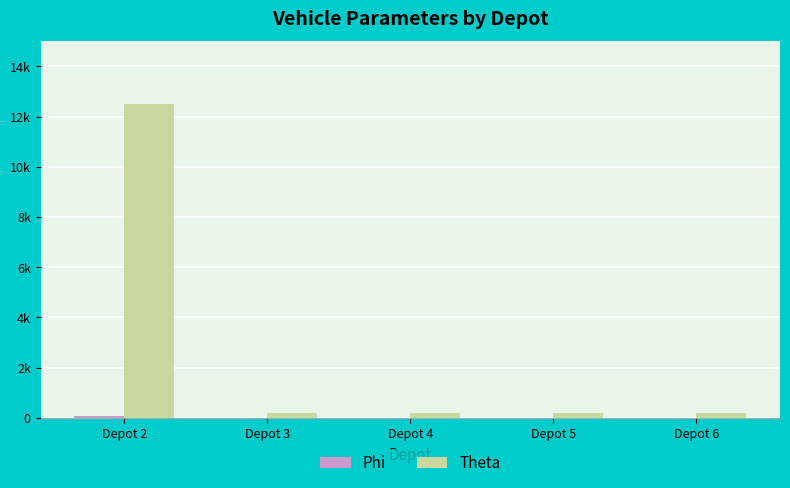

How many bars are there in each group?

2